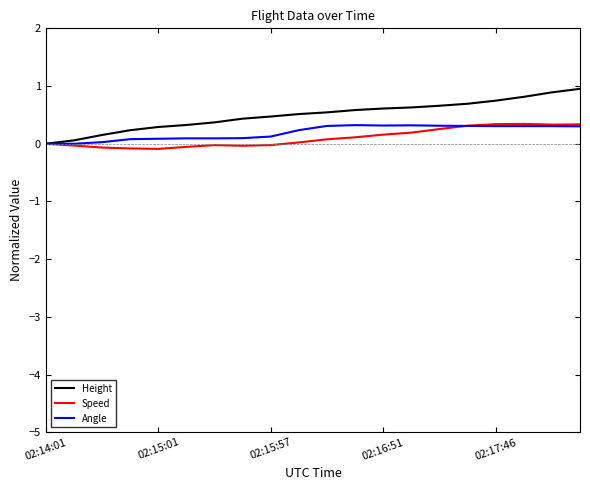

Which series has the widest spread of values?

Height